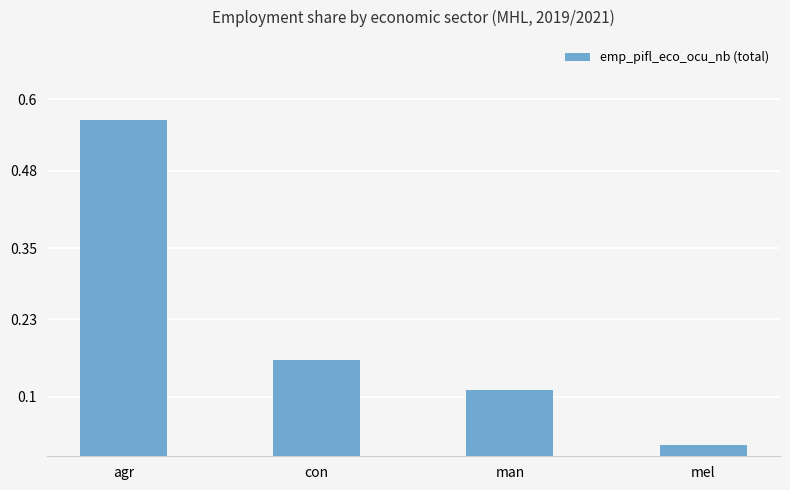

What is the sum of all values?

0.9